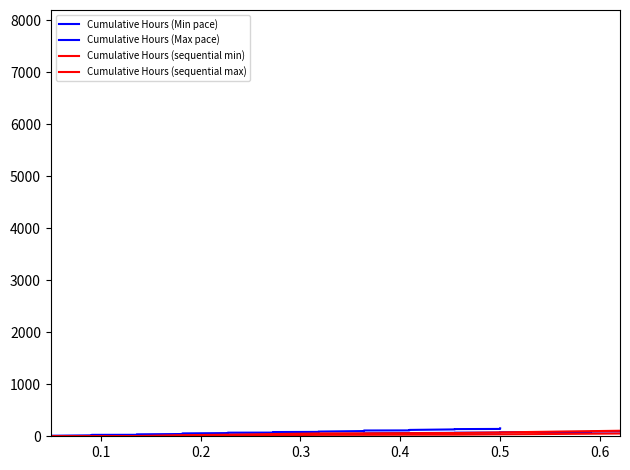

How many distinct data groups are displayed?

4